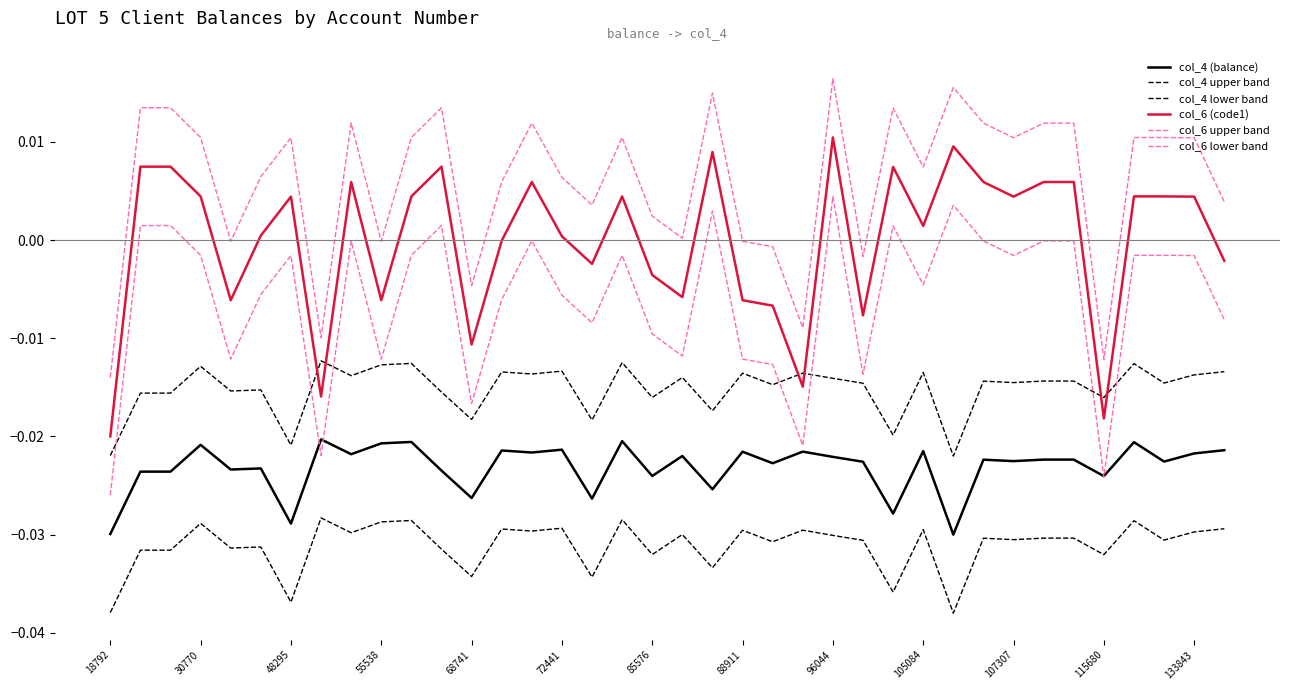

Does the chart have visible grid lines?

No